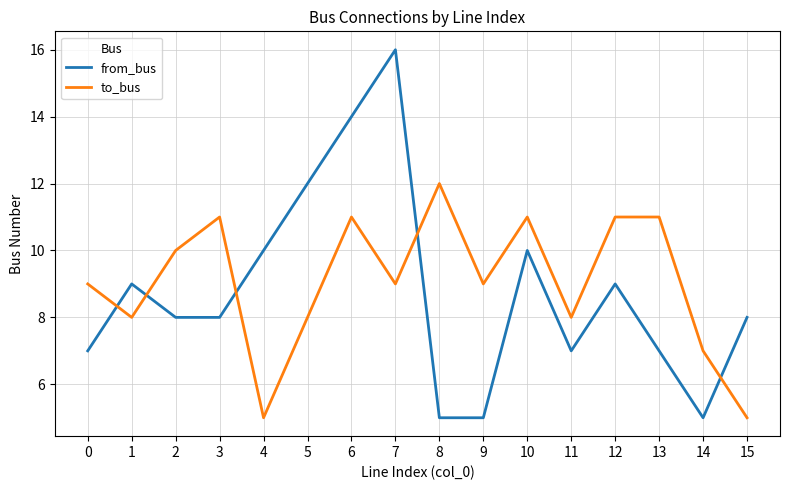

Which series has the widest spread of values?

from_bus